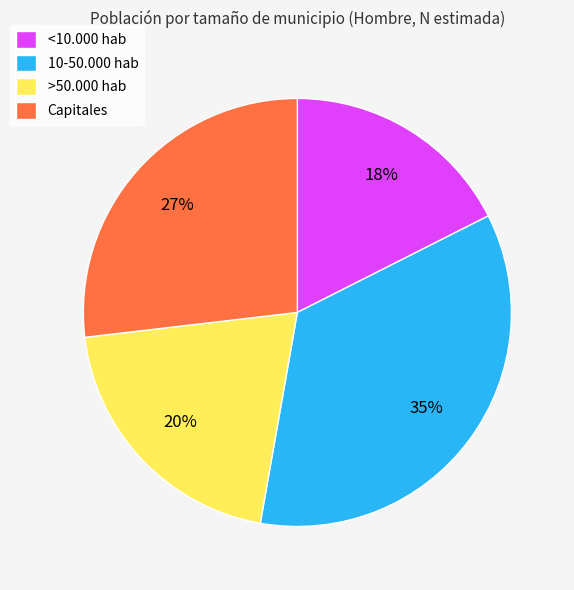

To the nearest percent, what is the combined percentage of Capitales and >50.000 hab?

47%